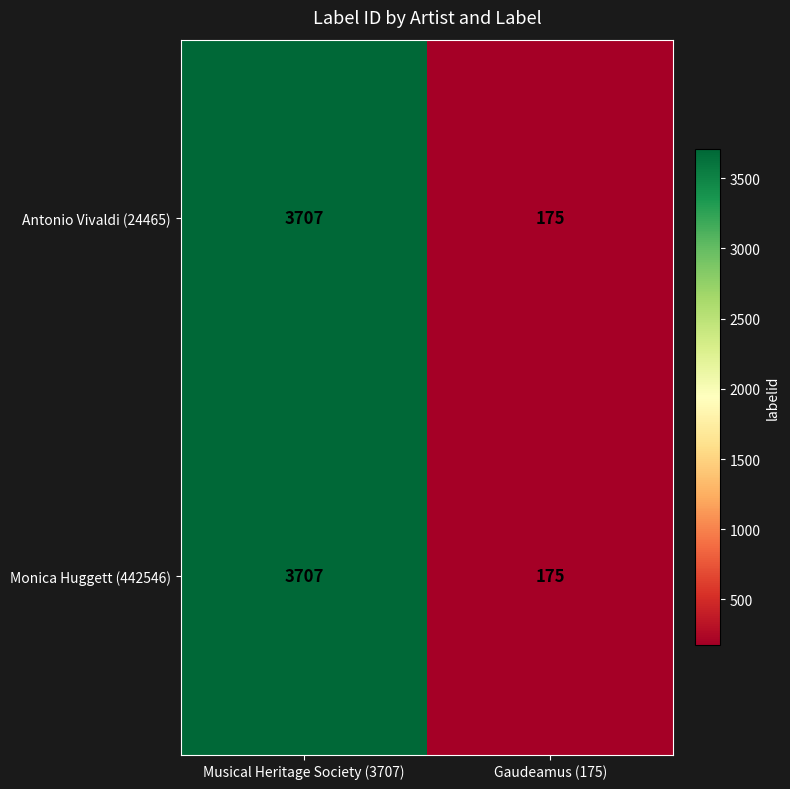

What is the sum of all Antonio Vivaldi (24465) values?

3882